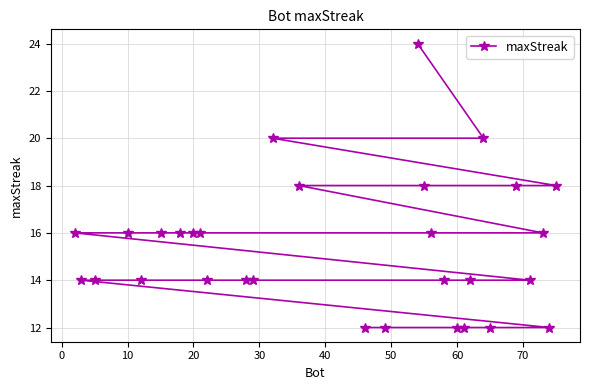

What is the minimum value shown in the chart?

12